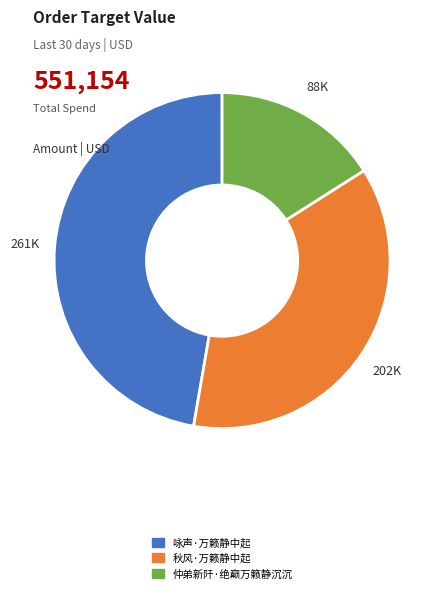

True or false: 秋风·万籁静中起 accounts for 50% of the total.

False